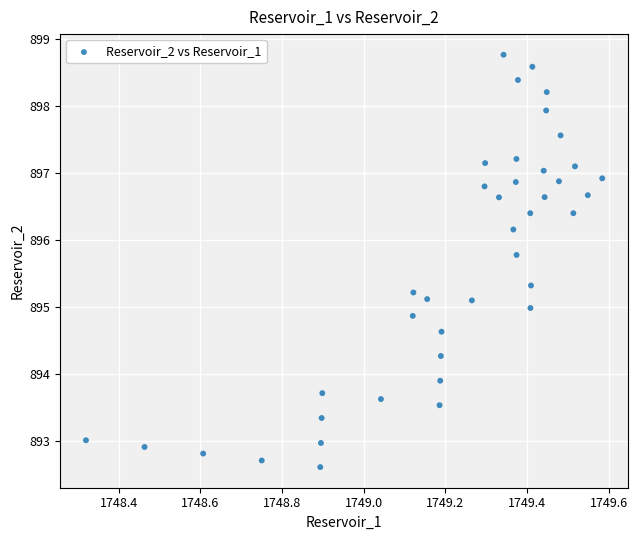

What is the range of Y values (max minus min)?

6.2